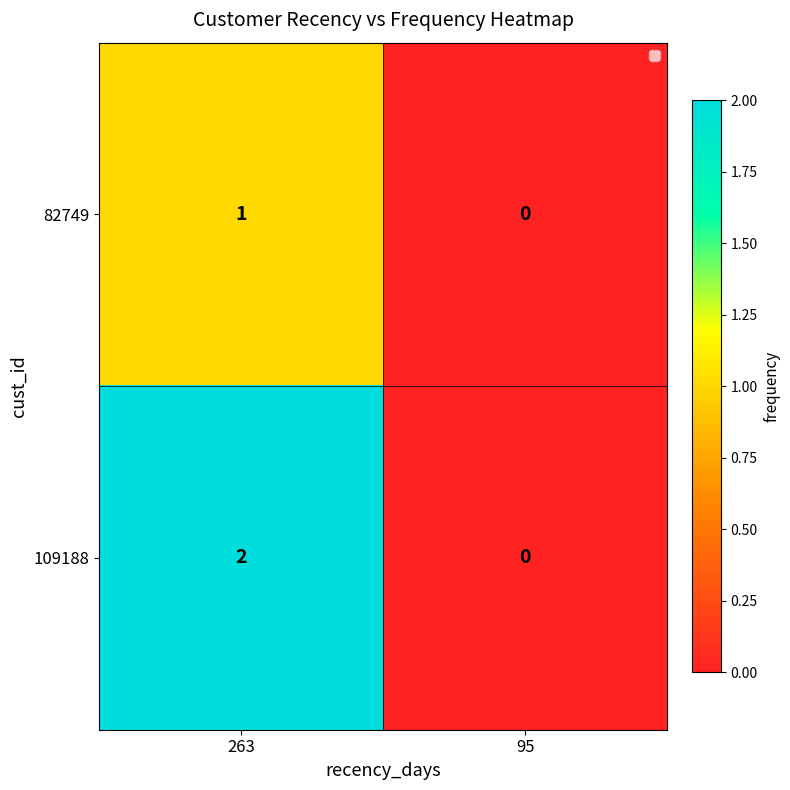

At which category does the chart reach its minimum across all series?

95